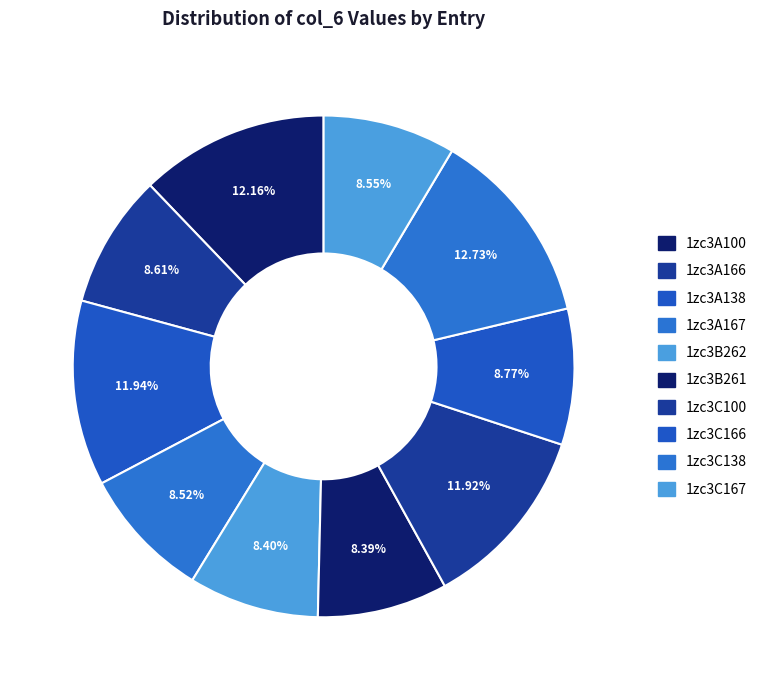

To the nearest percent, what portion does 1zc3B262 represent?

8%